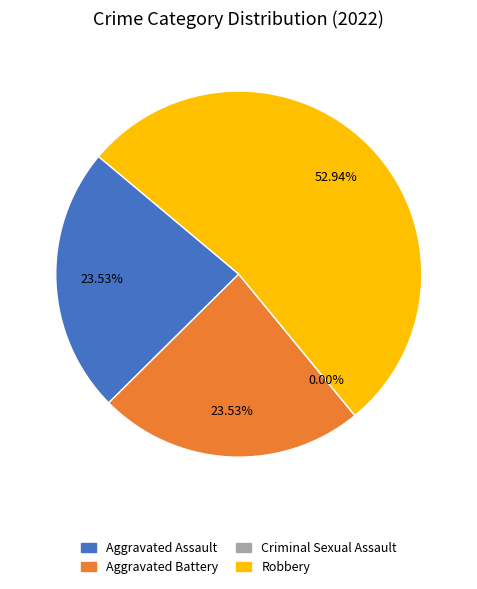

What is the smallest slice in the pie chart?

Criminal Sexual Assault